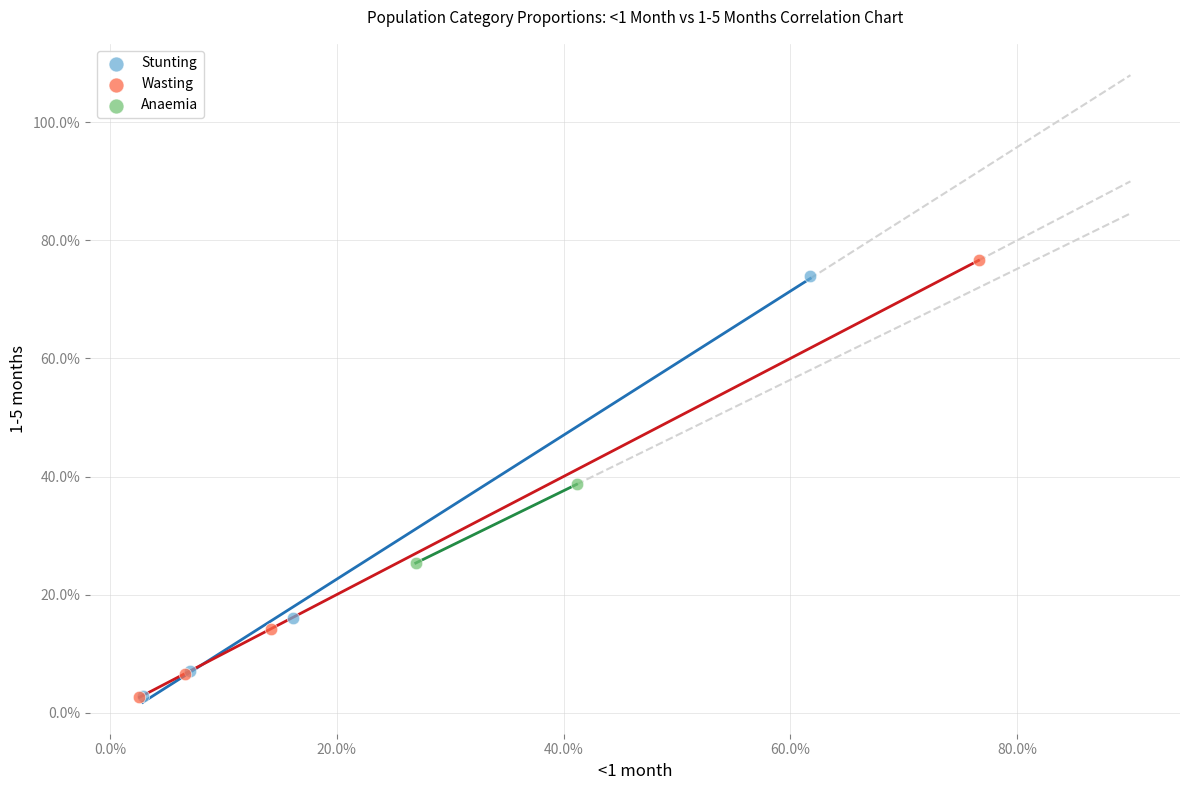

What are all the series names shown in the legend?

Stunting, Wasting, Anaemia